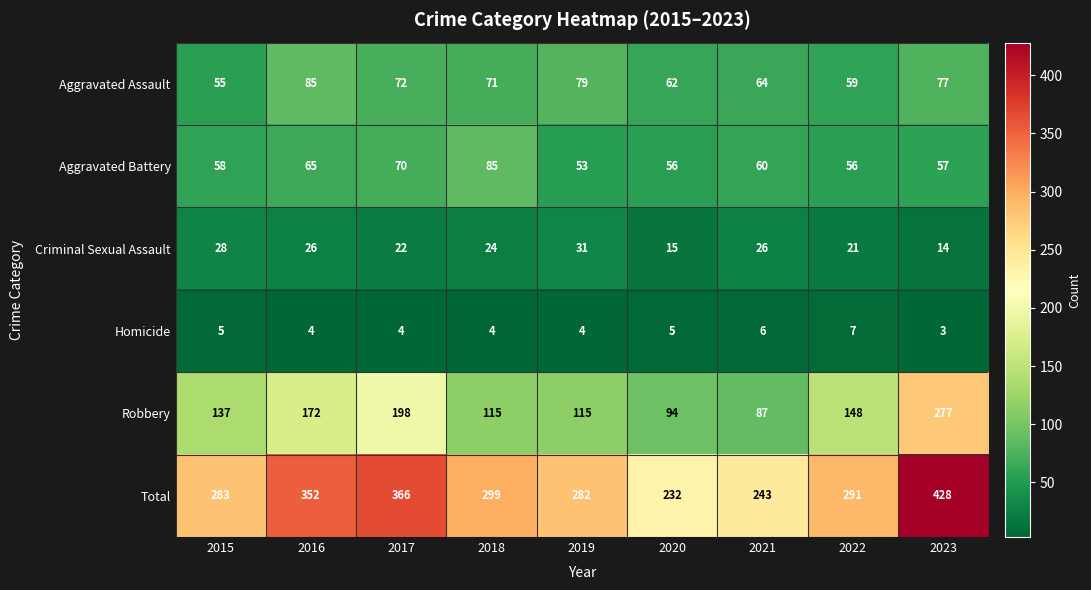

Between 2017 and 2018, which series saw the biggest shift?

Robbery